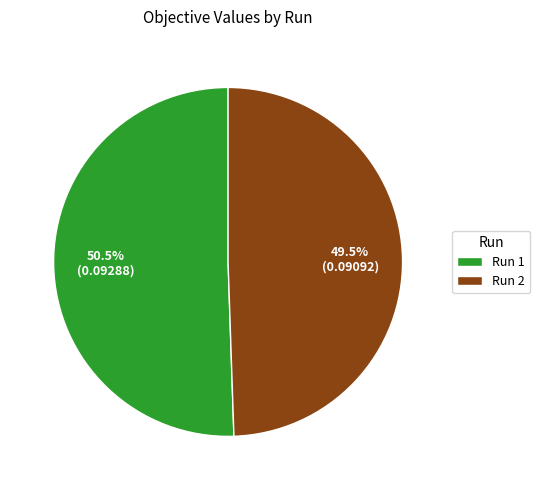

Combined, do Run 2 and Run 1 account for over 50%?

Yes